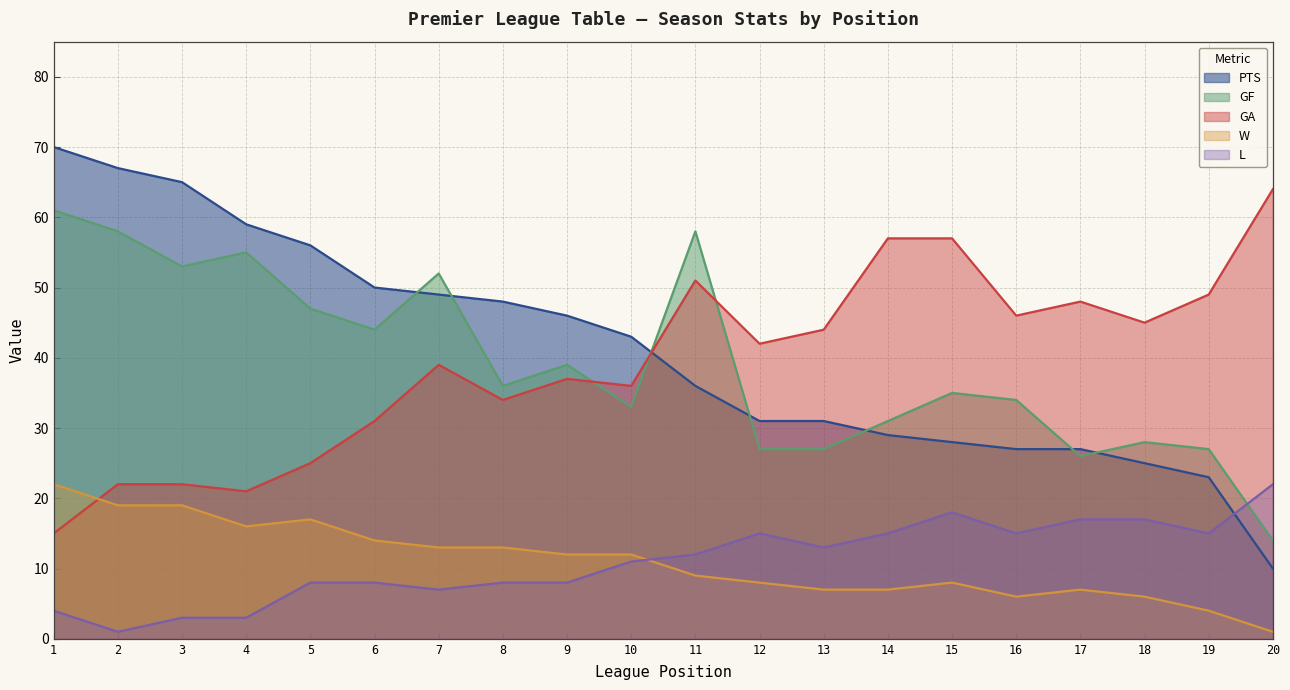

How many lines are shown in the chart?

5